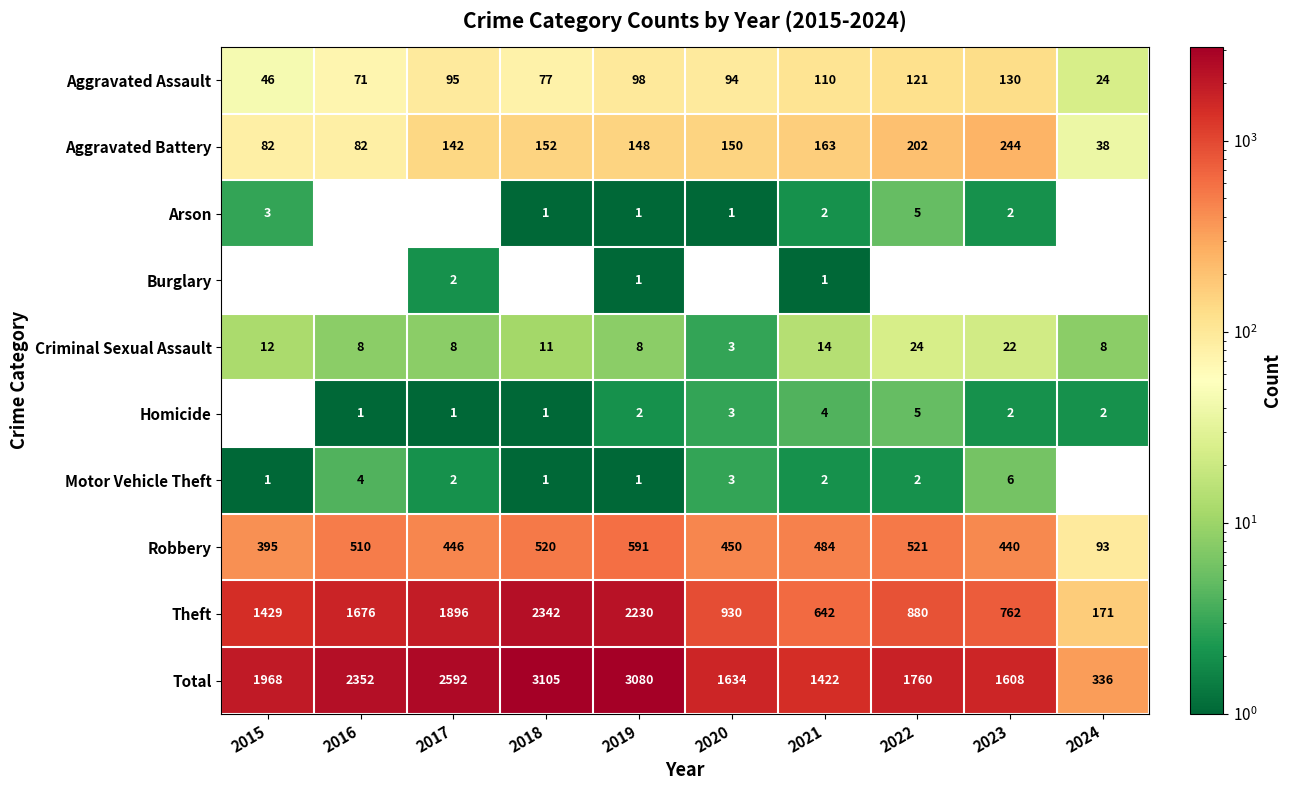

Is it true that Aggravated Battery equals 11 at 2024?

False